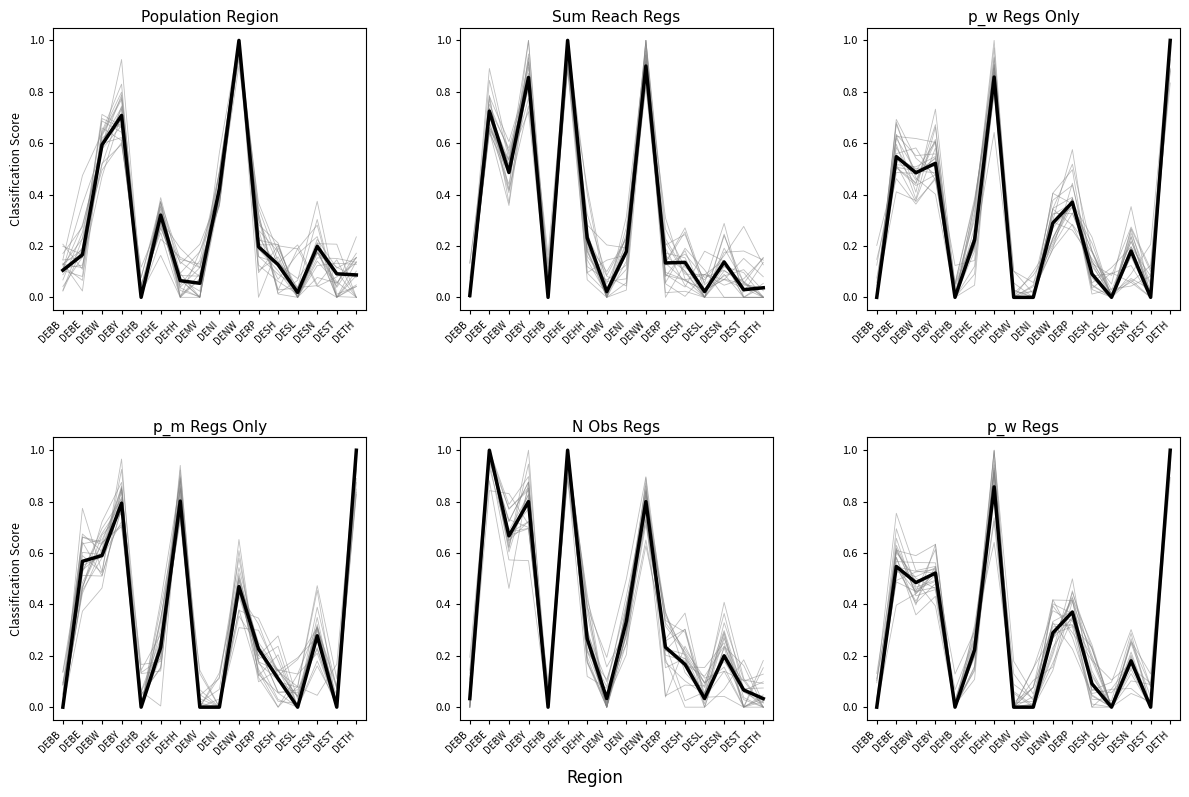

What is the greatest value displayed?

1.0